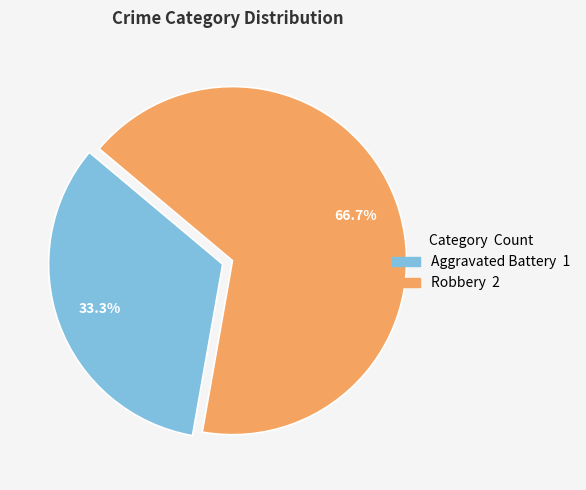

Does Aggravated Battery represent more than half of the total?

No